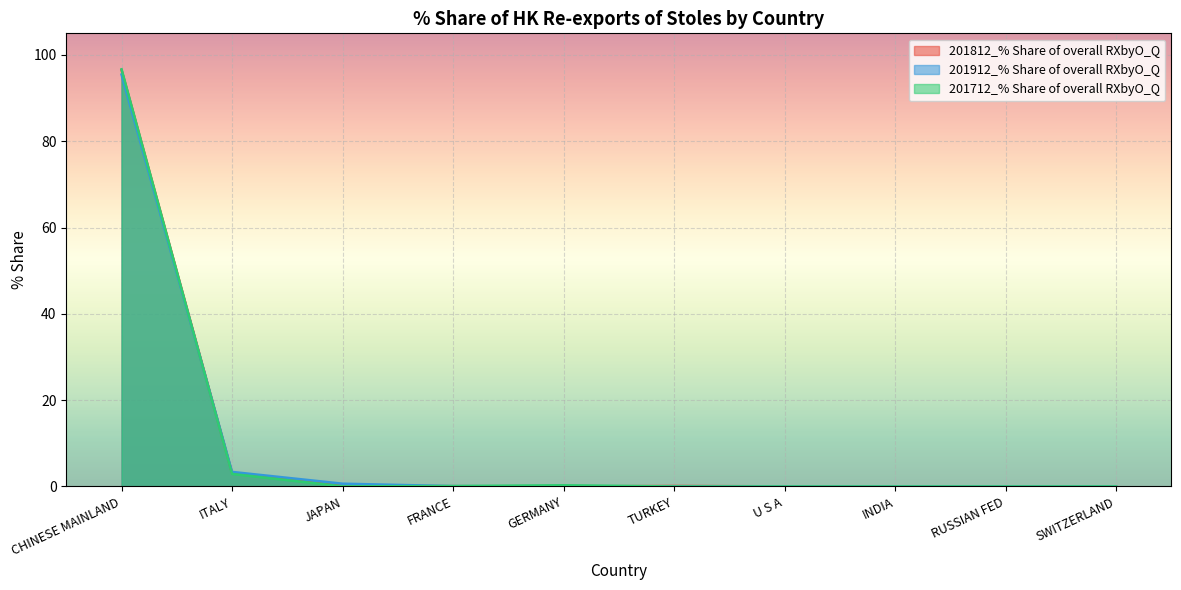

The value of 201712_% Share of overall RXbyO_Q at CHINESE MAINLAND is 48.8. True or false?

False